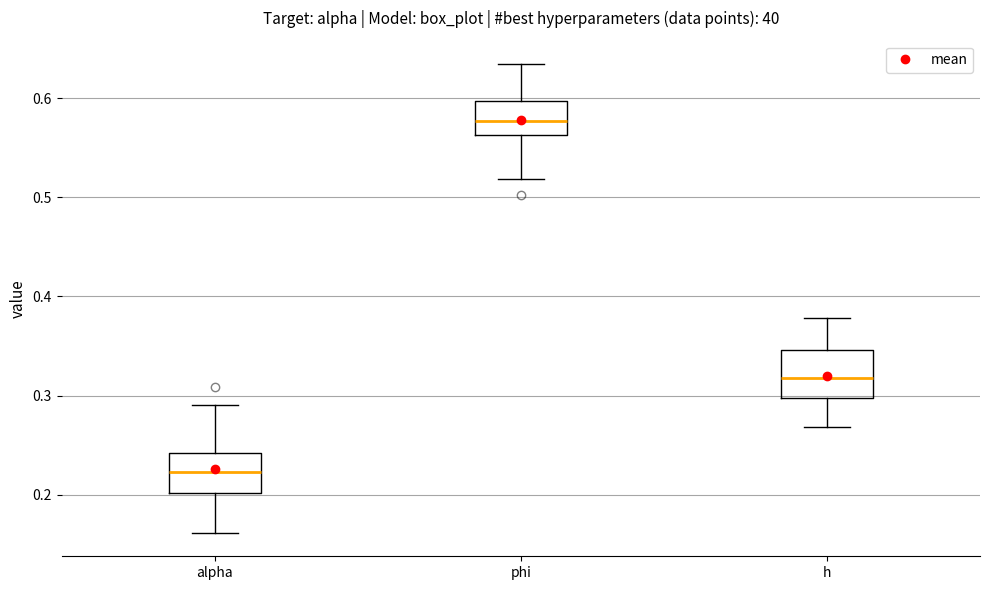

Reading left to right, transcribe this box plot: for each box, give where its median line is, the range the box spans, and where its two whiskers end, as read against the y-axis. The values are not printed on the chart, so give them approximately, as read against the axis.

alpha: median 0.22, box 0.20 to 0.24, whiskers 0.16 to 0.29
phi: median 0.58, box 0.56 to 0.60, whiskers 0.52 to 0.63
h: median 0.32, box 0.30 to 0.35, whiskers 0.27 to 0.38